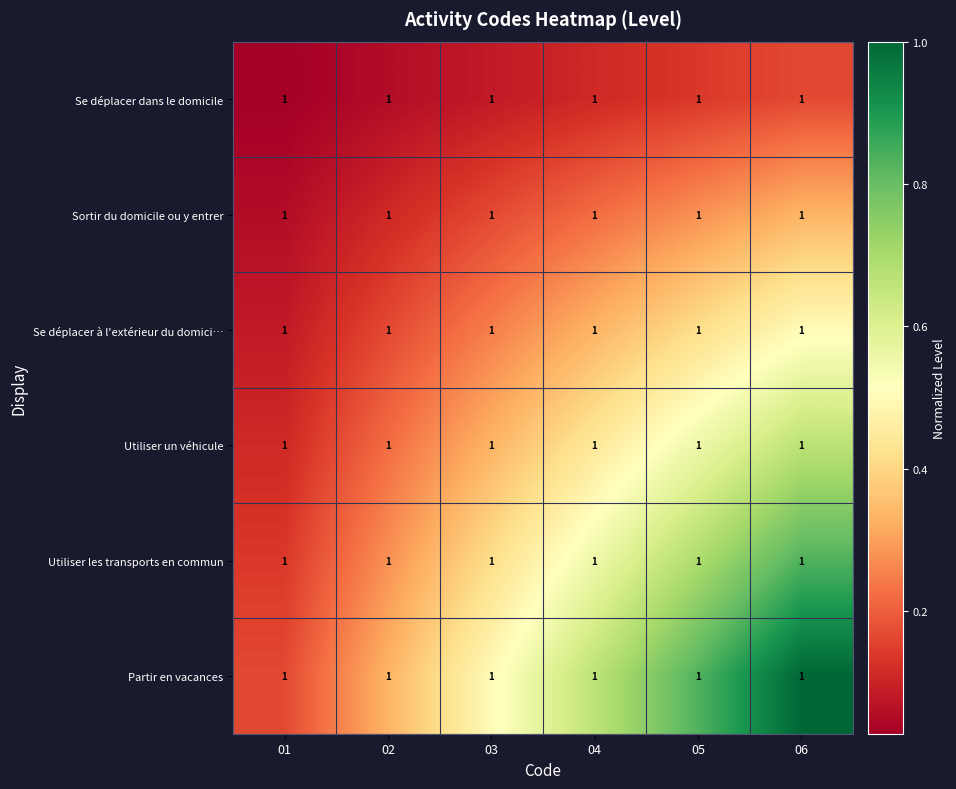

What value does the Utiliser les transports en commun series have at 05?

0.7